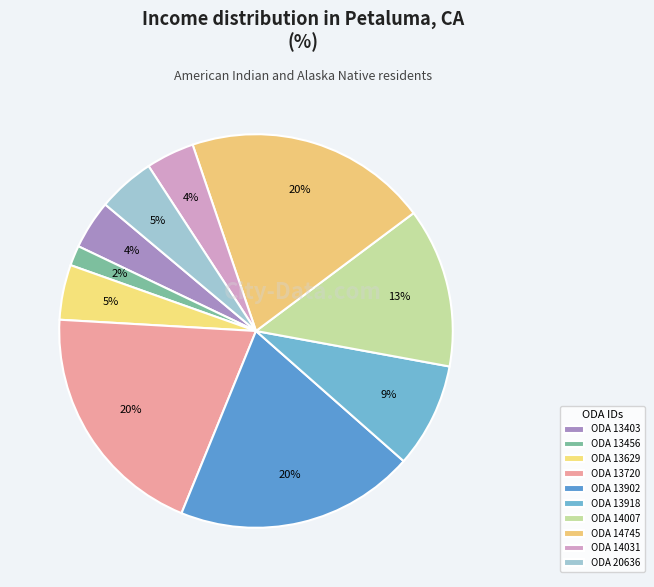

How many segments does this pie chart have?

10